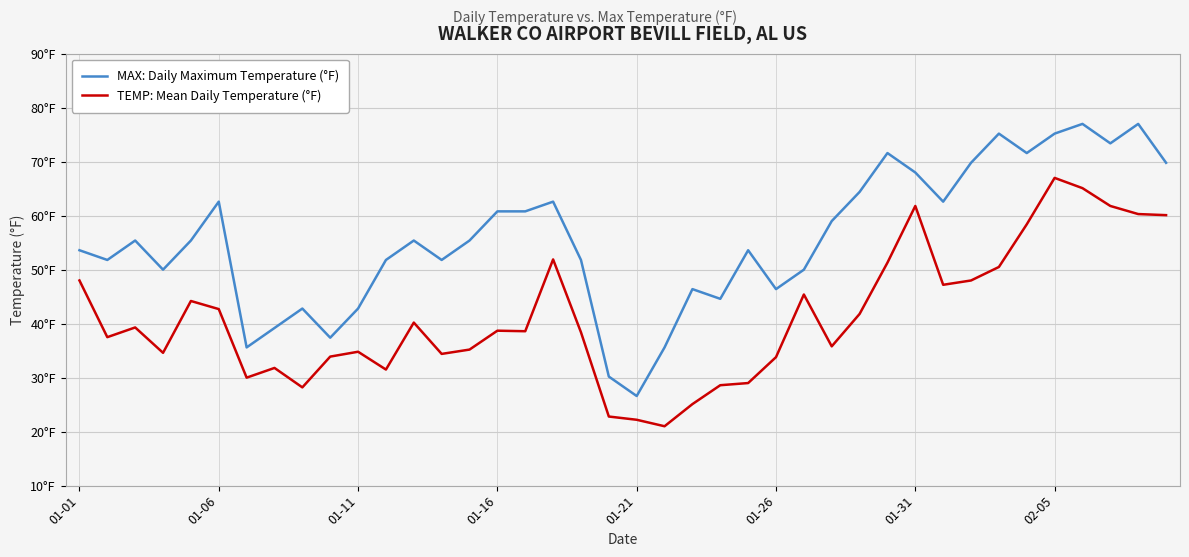

Does the chart display data point markers on the line(s)?

No